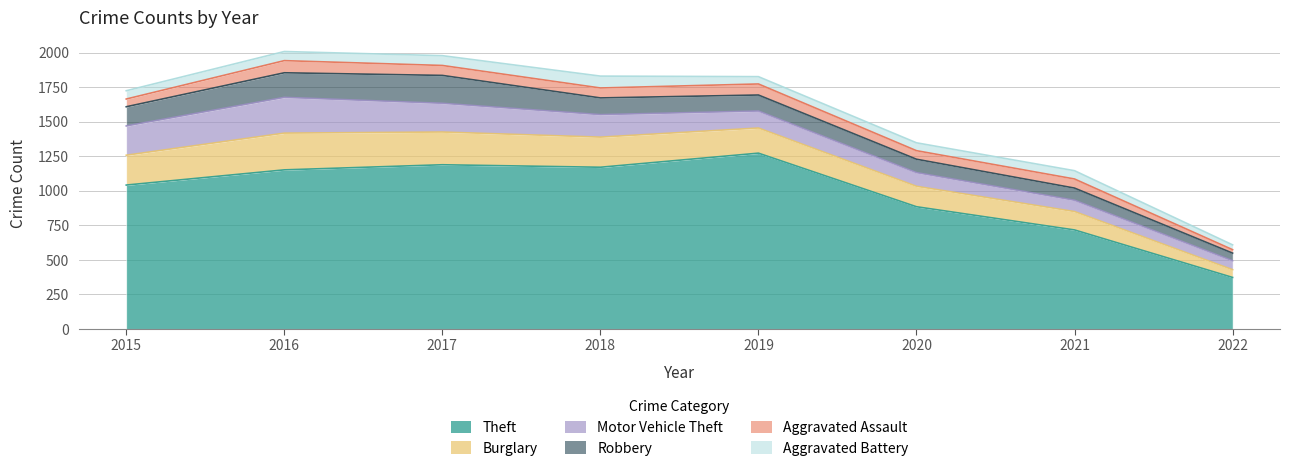

Is it true that Aggravated Assault equals 80 at 2019?

True